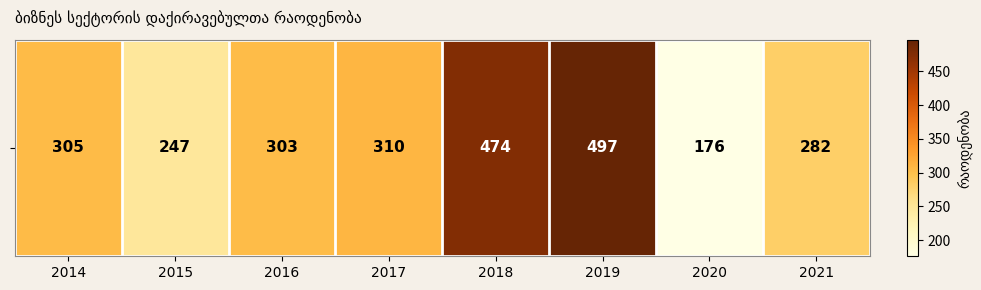

Reading left to right, extract all data points from this chart.

305	247	303	310	474	497	176	282